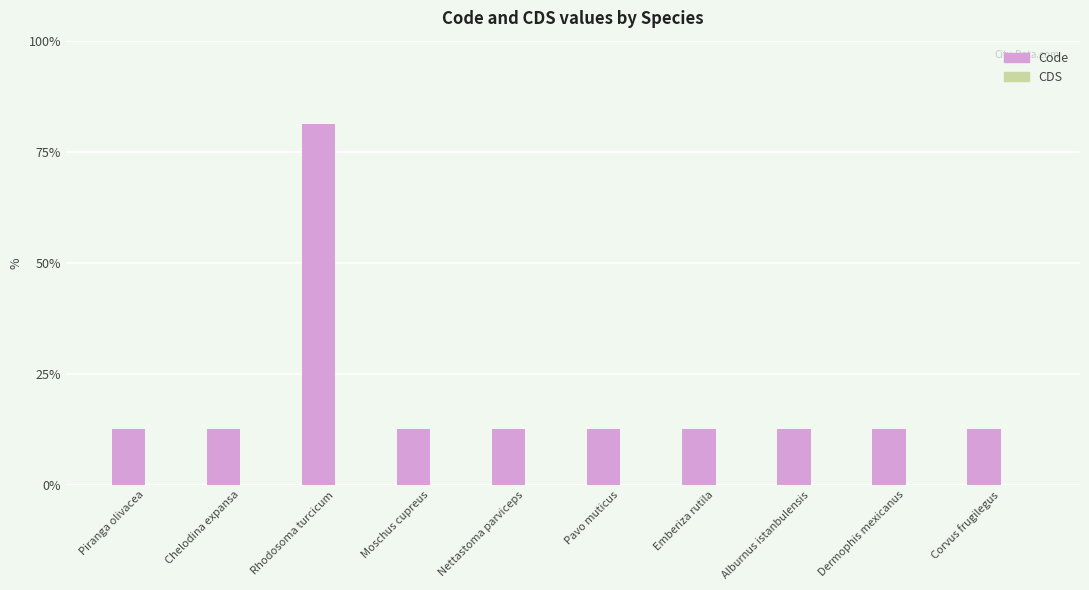

Does the chart contain any negative values?

No